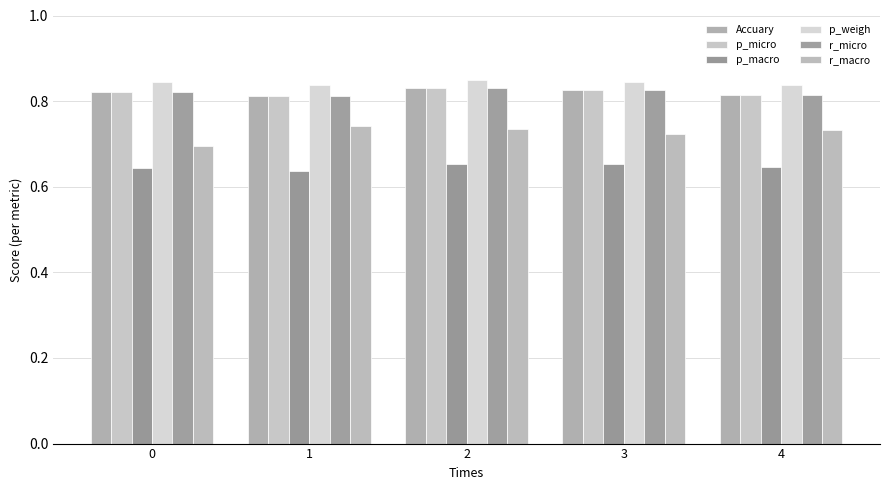

At which category is the sum across all series the highest?

2